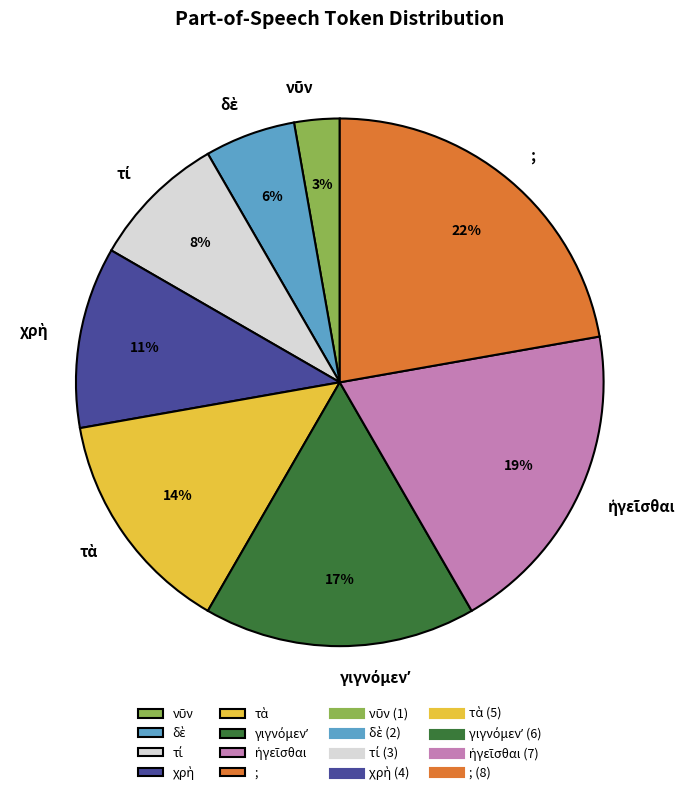

What is the largest slice in the pie chart?

;